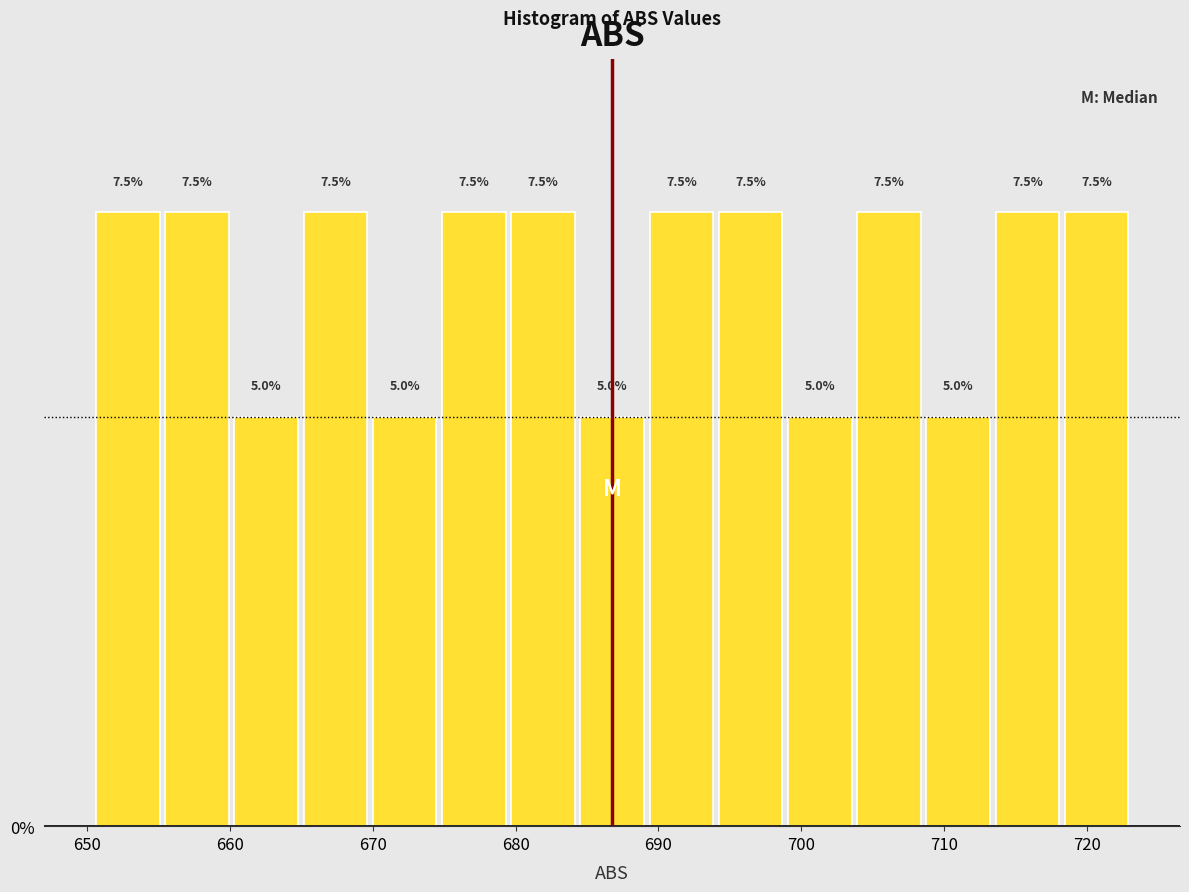

Reading left to right, list every bar in this chart as the range it spans on the x-axis followed by its height. The bar edges are not printed on the chart, so give them approximately, as read against the axis.

650 to 655: 7.5
655 to 660: 7.5
660 to 665: 5.0
665 to 670: 7.5
670 to 675: 5.0
675 to 679: 7.5
679 to 684: 7.5
684 to 689: 5.0
689 to 694: 7.5
694 to 699: 7.5
699 to 704: 5.0
704 to 709: 7.5
709 to 713: 5.0
713 to 718: 7.5
718 to 723: 7.5